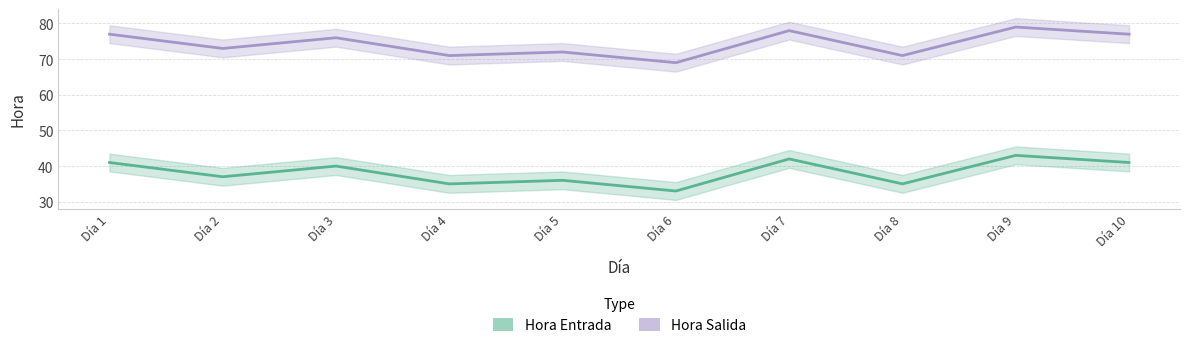

Which has a higher value, Día 1 or Día 6?

Día 1